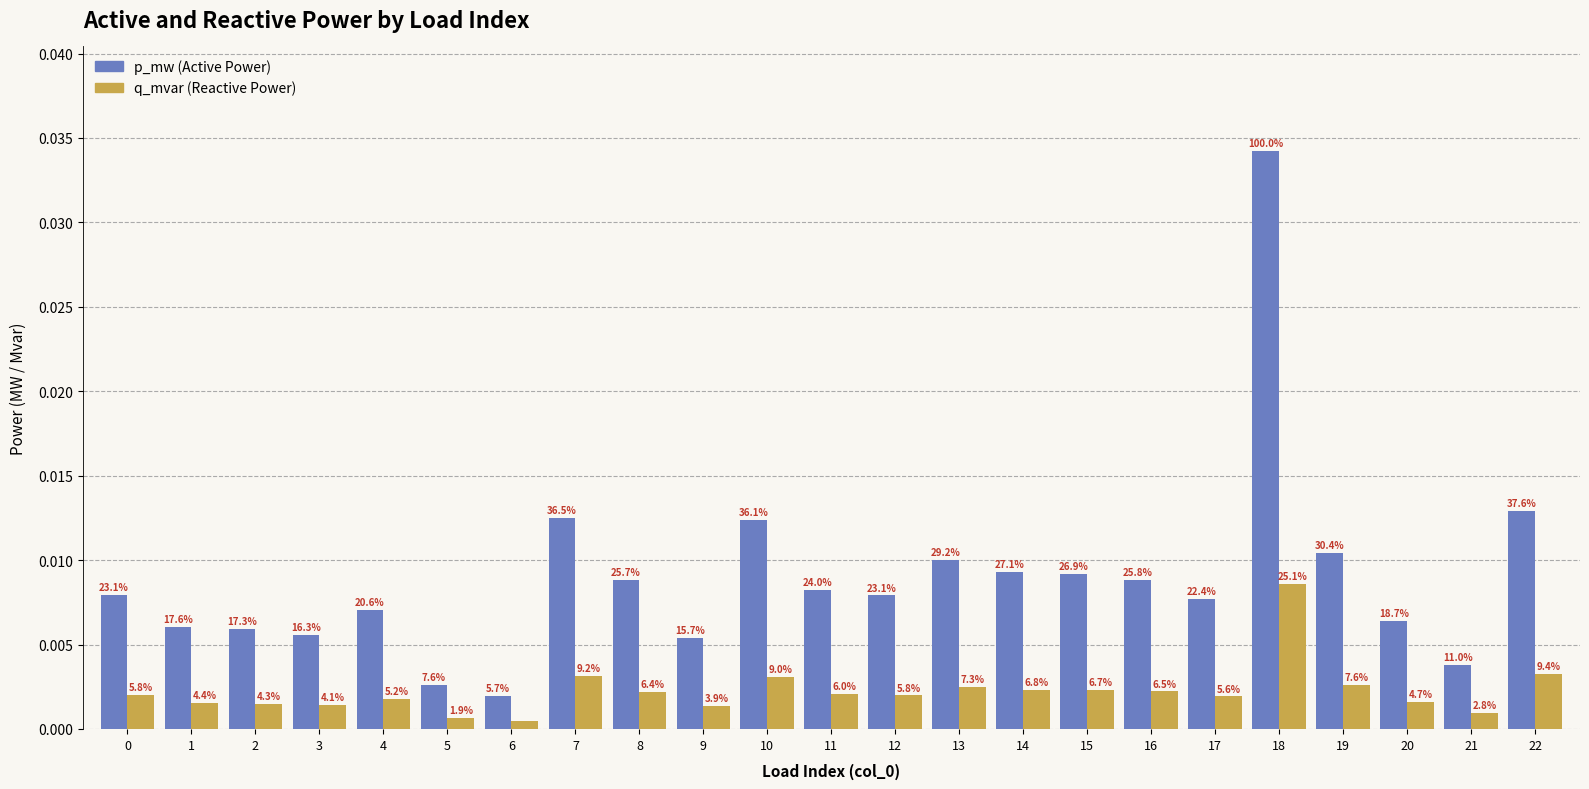

How many bars are there in total?

46